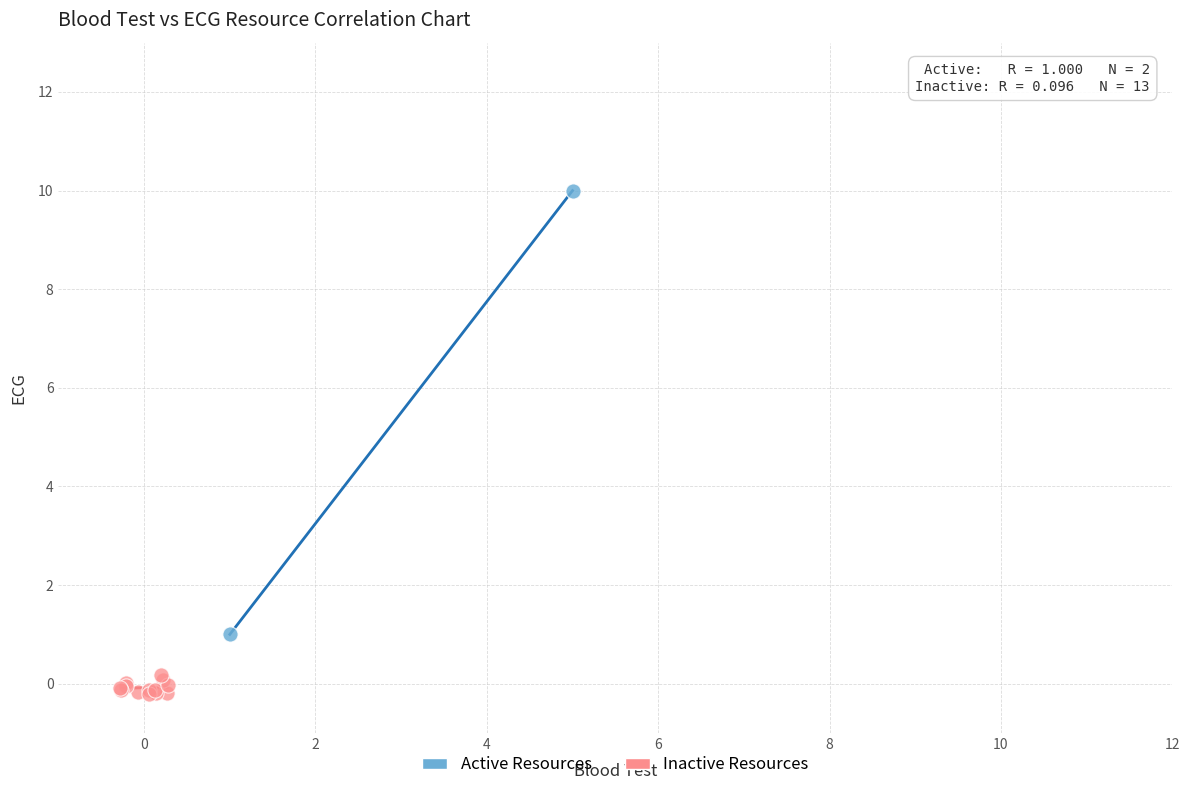

Which series reaches the minimum Y coordinate?

Inactive Resources